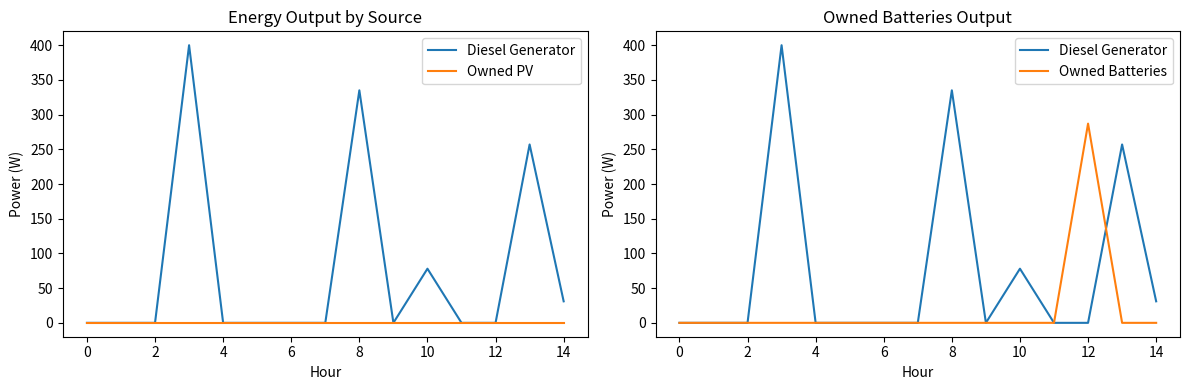

What is the difference between the Diesel Generator values at 13 and 11?

257